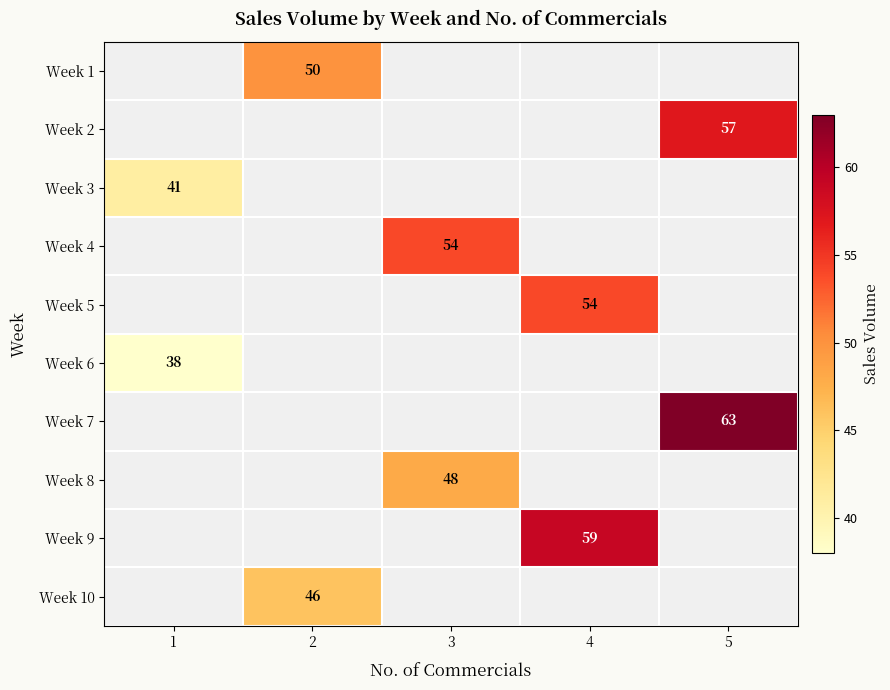

How many distinct data groups are displayed?

10